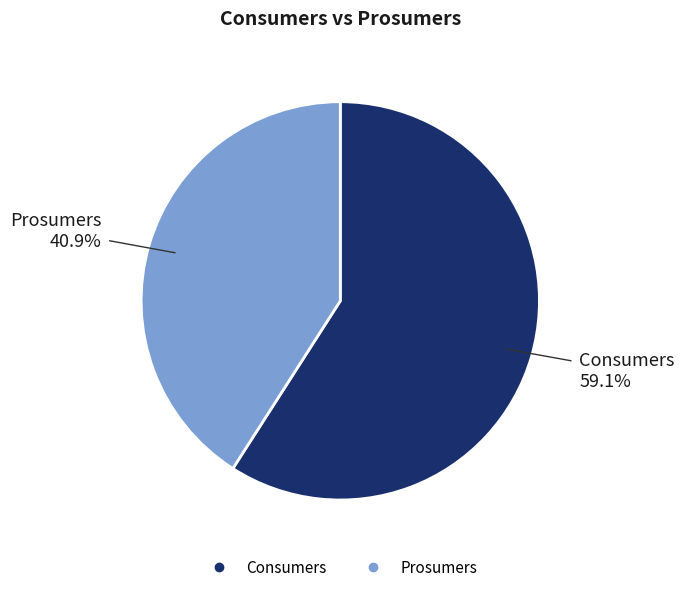

Is Prosumers the majority of the pie?

No